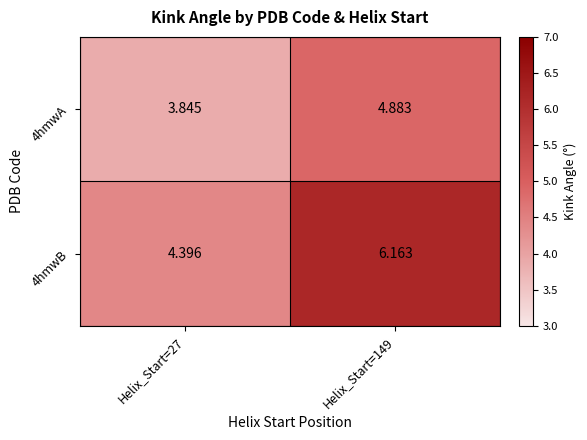

At how many categories does at least one series exceed 5?

1